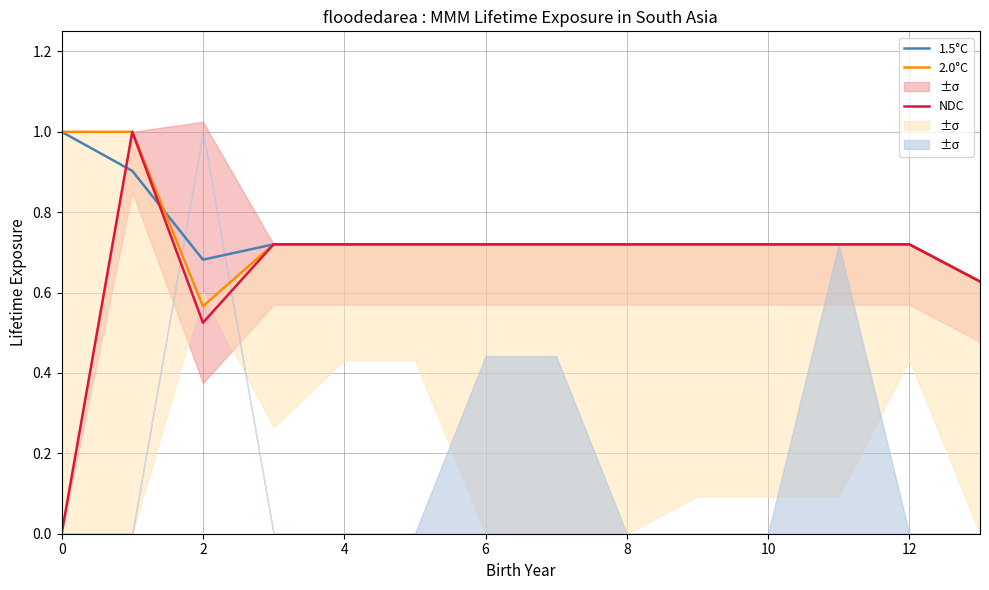

Is it true that 1.5°C equals 0.4 at 6?

False